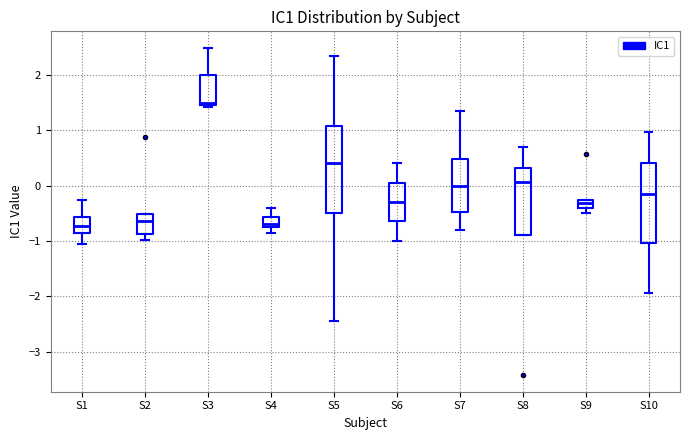

Which box is the tallest, from its lower edge to its upper edge?

S5